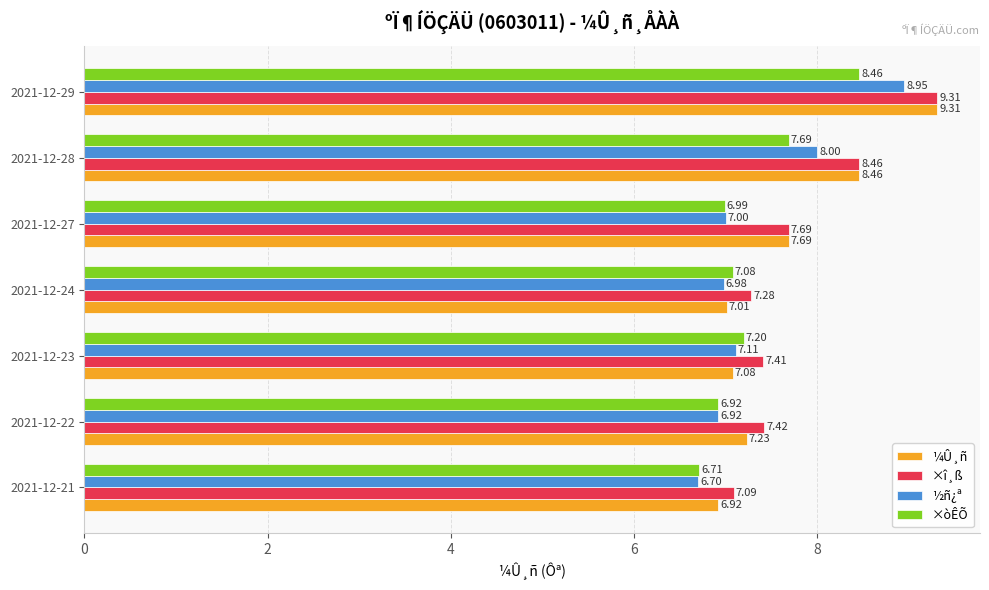

Which series has the largest range (max minus min)?

¼Û¸ñ